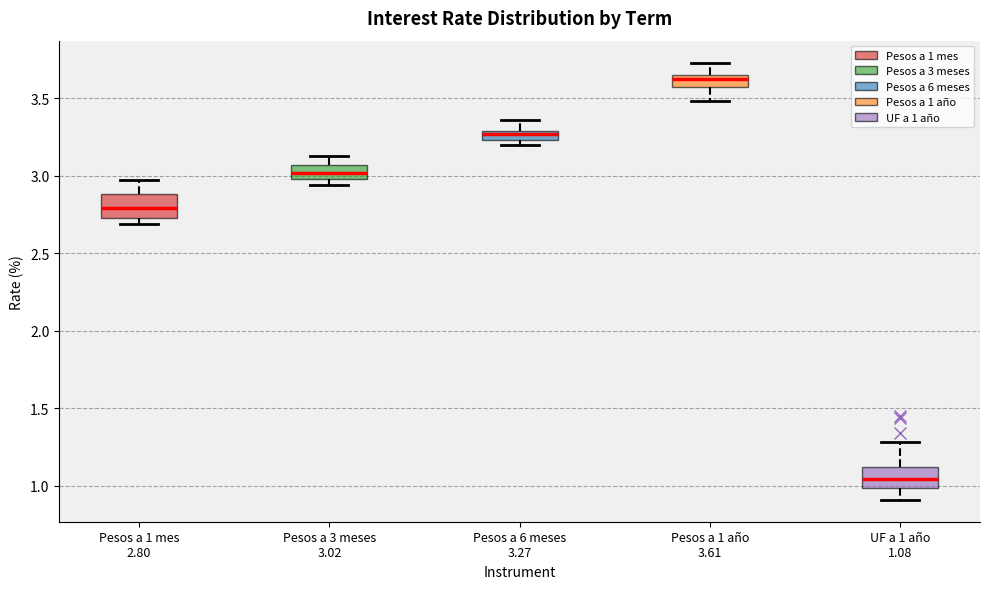

Where does the upper whisker of the box for Pesos a 1 año 3.61 end on the y-axis? The values are not printed on the chart, so give them approximately, as read against the axis.

3.75